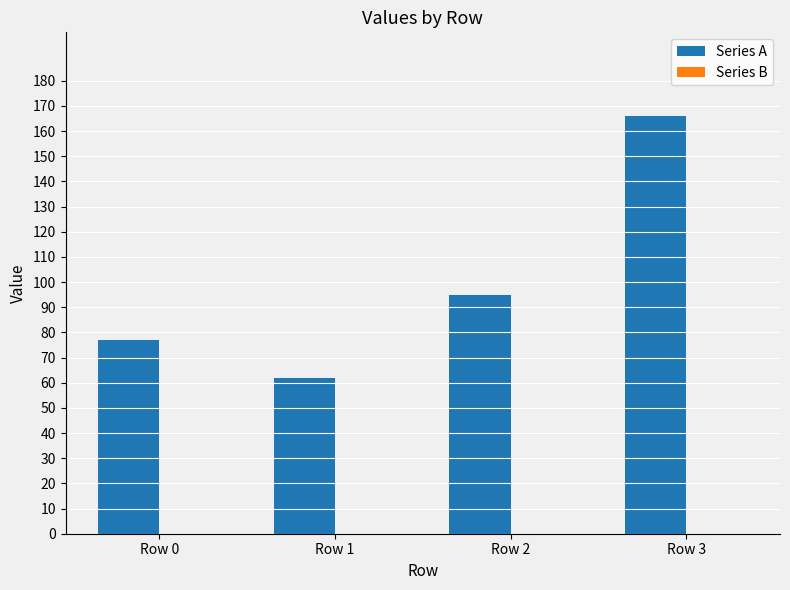

What is the average value?

100